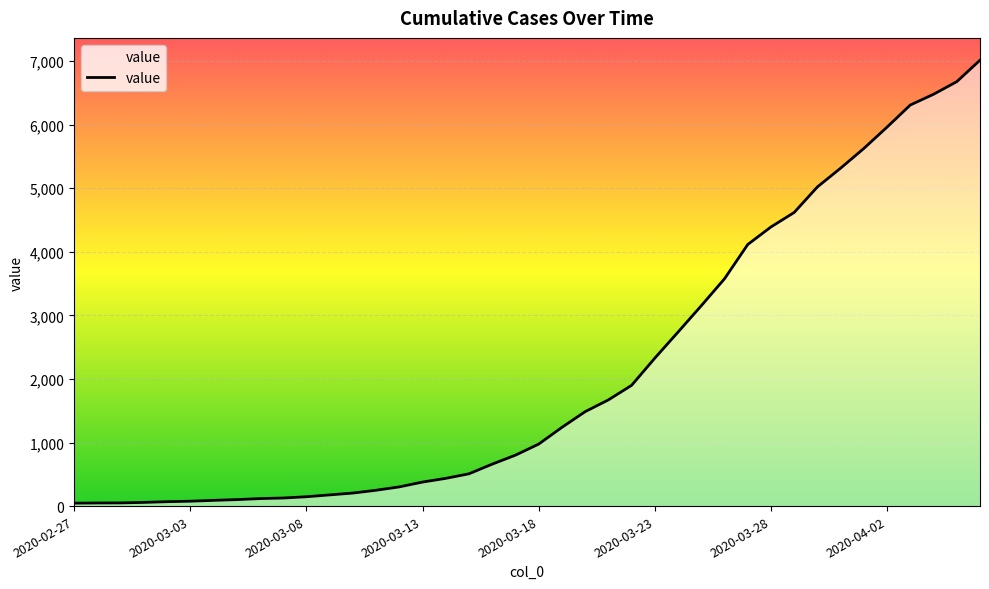

Count the number of data series in this chart.

1